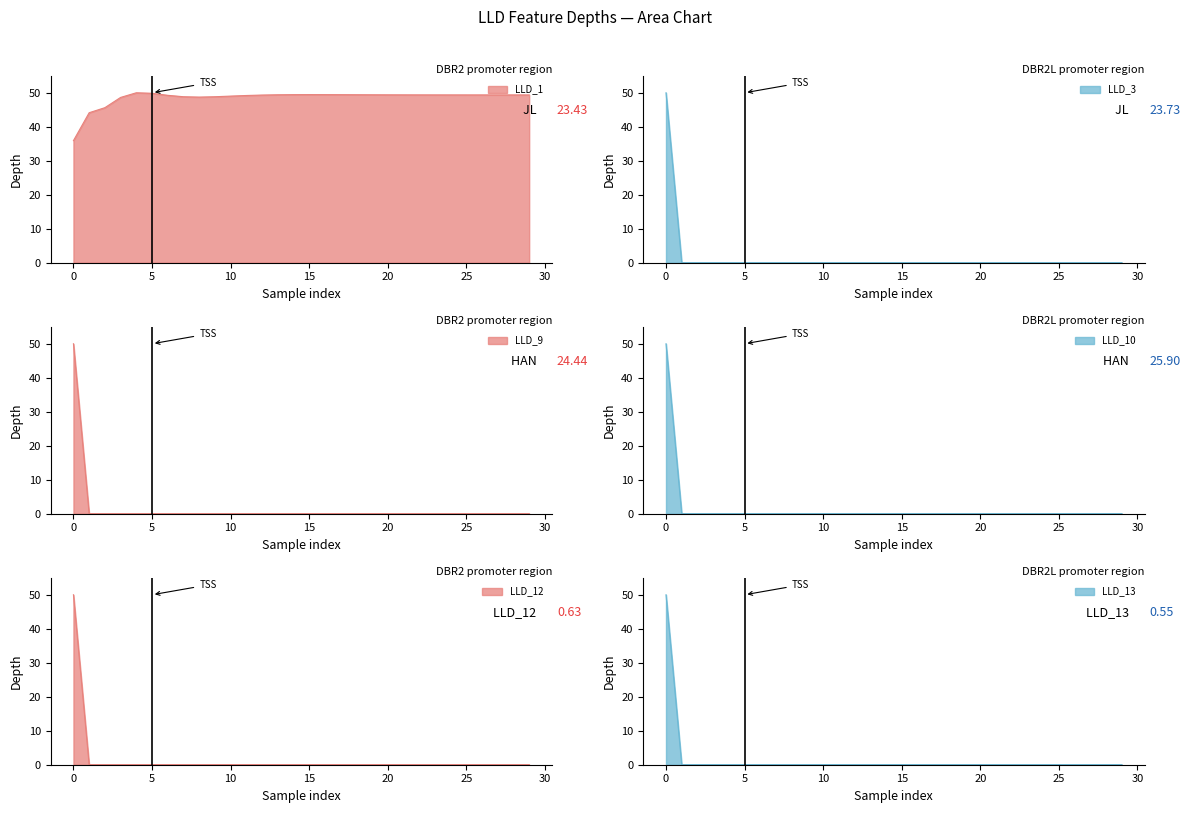

What is the spread (max minus min) of values at 12?

49.3